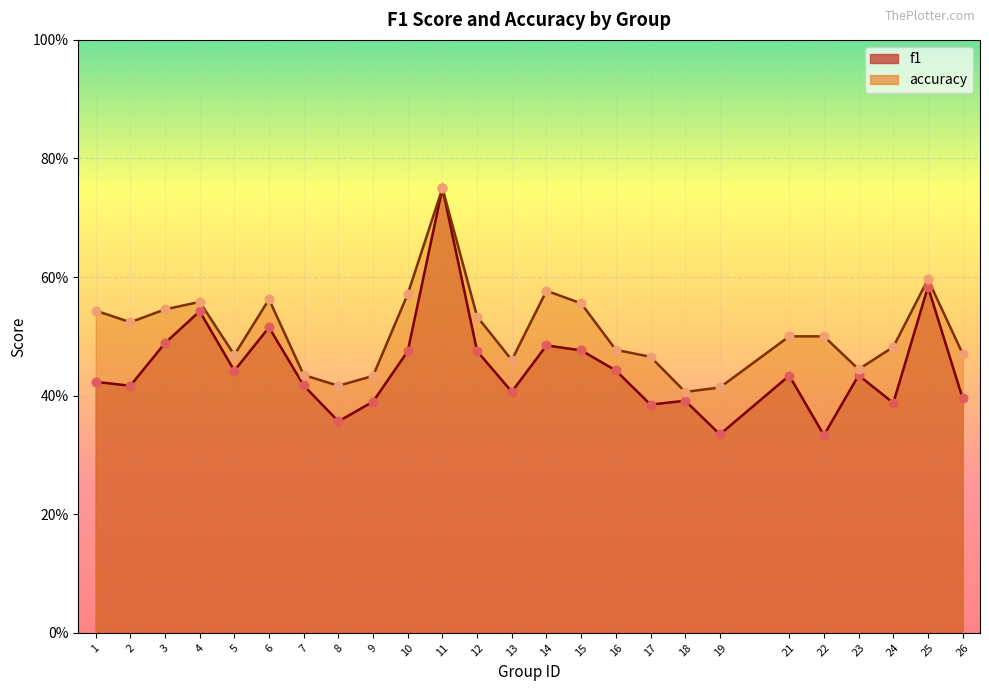

Is the value of accuracy at 7 greater than the value of f1 at 23?

Yes